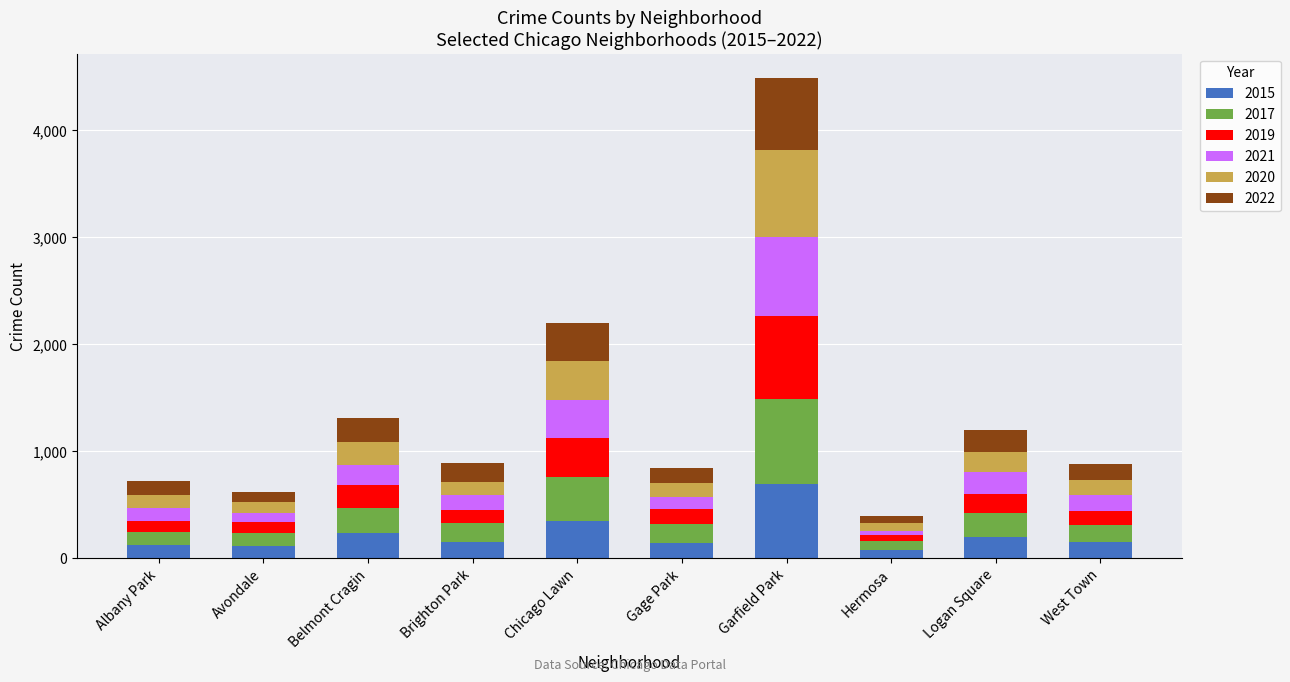

What is the total value across all series at Logan Square?

1200